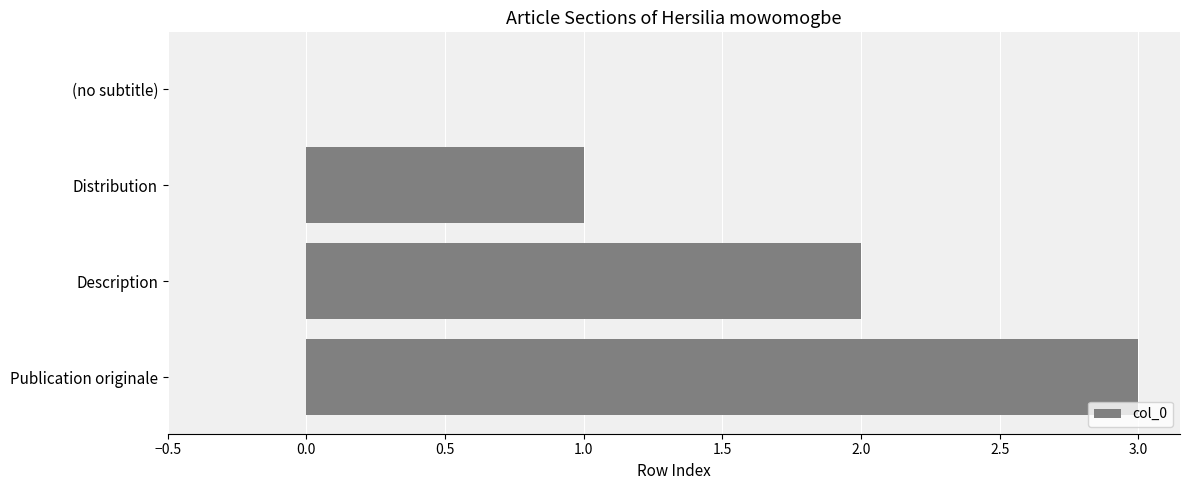

What is the change in value from Distribution to Publication originale?

+2